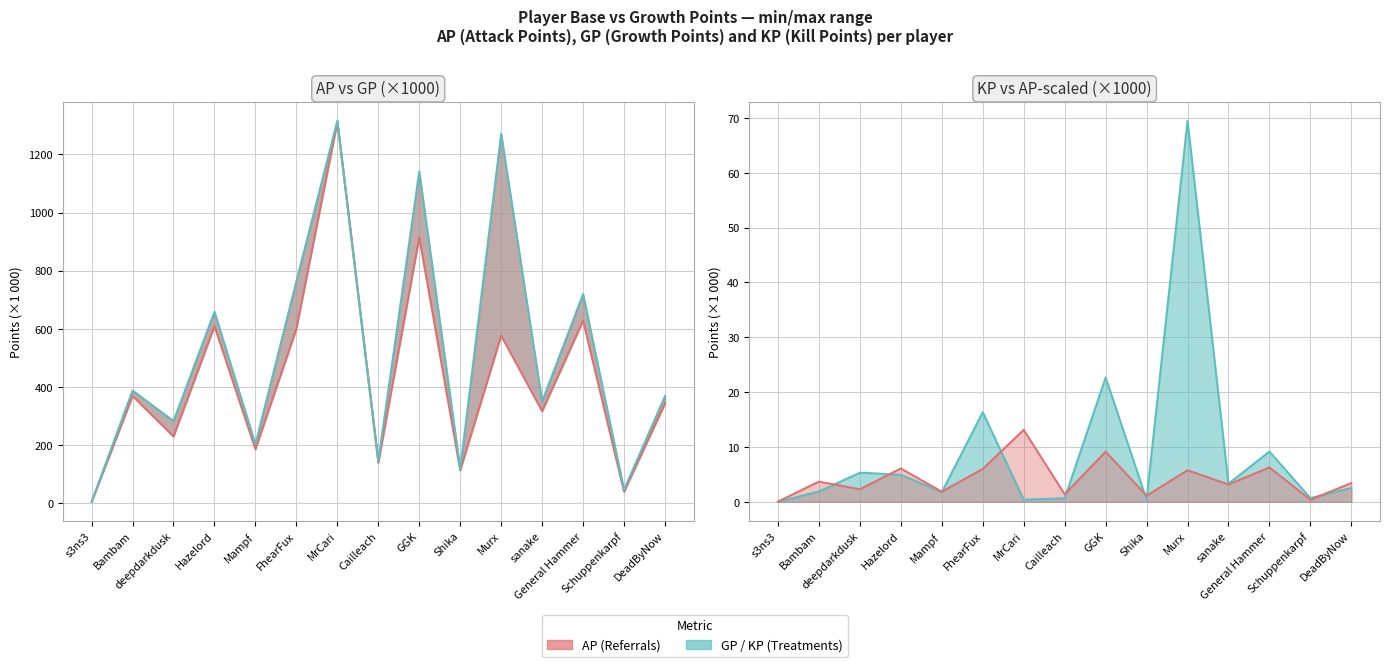

How many distinct data groups are displayed?

3